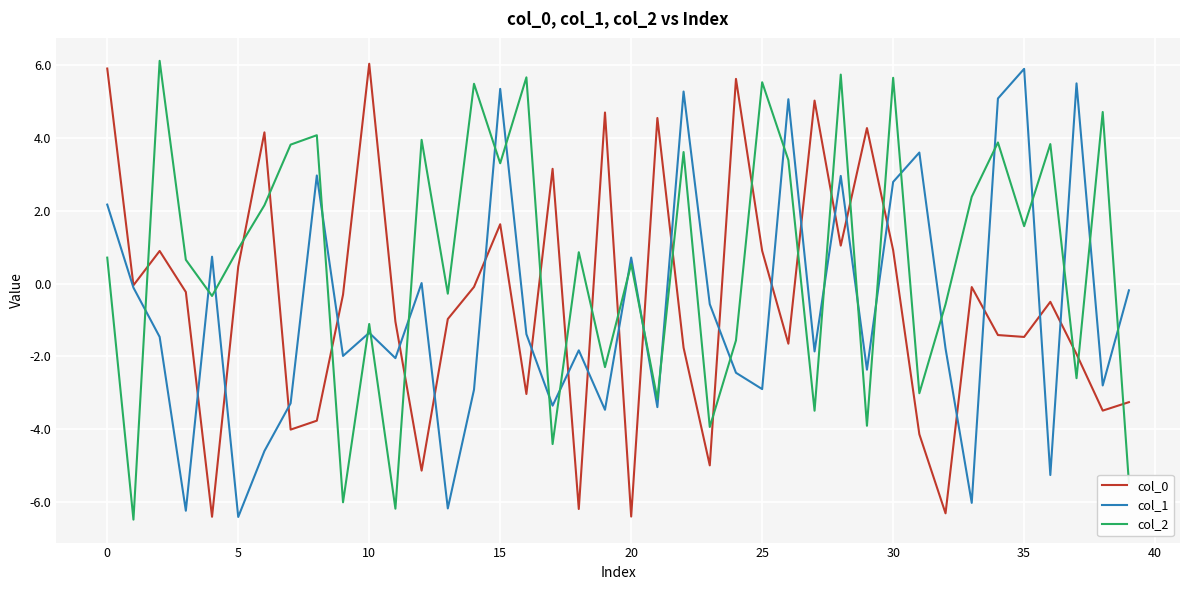

After their last crossing, which series has the higher values: col_2 or col_1?

col_1